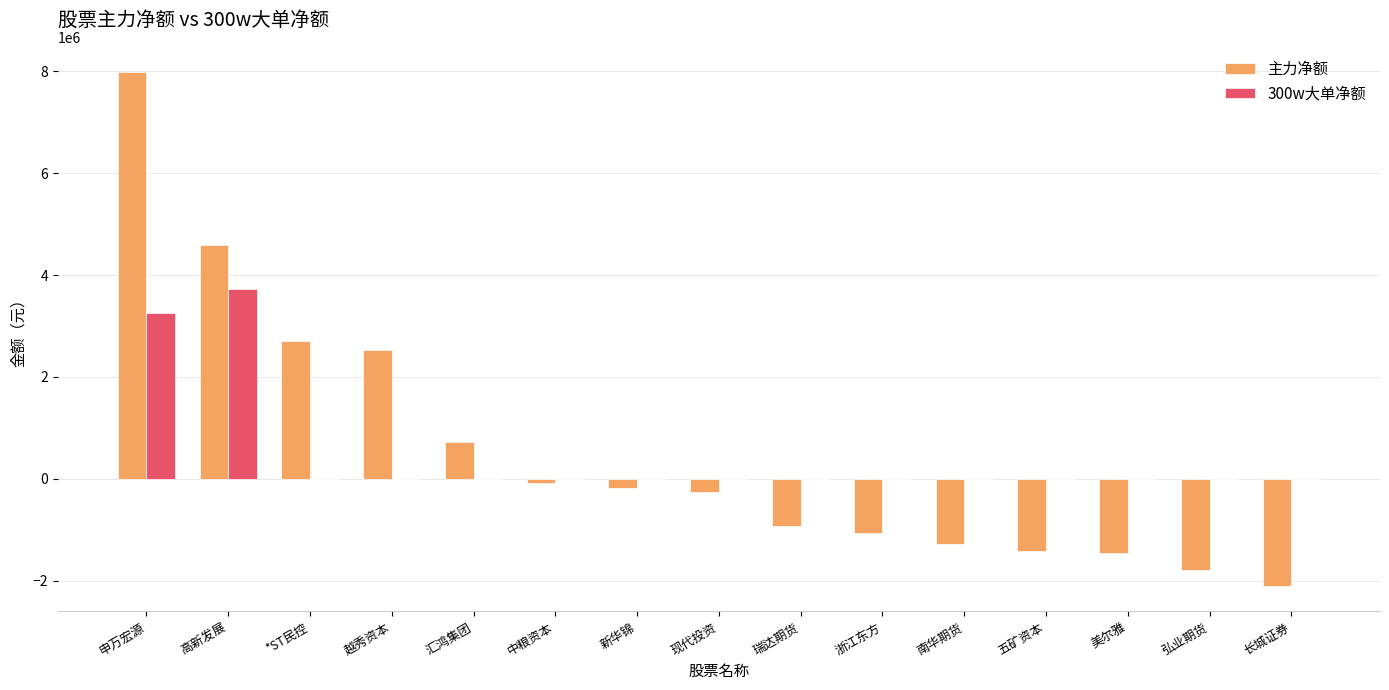

Which series has the largest range (max minus min)?

主力净额